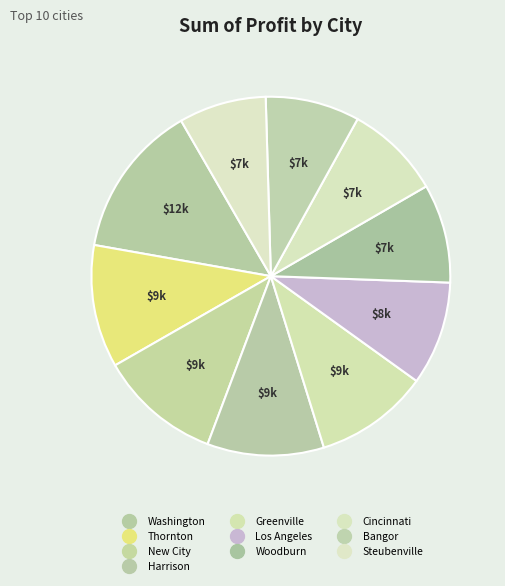

Count the number of slices in the pie.

10